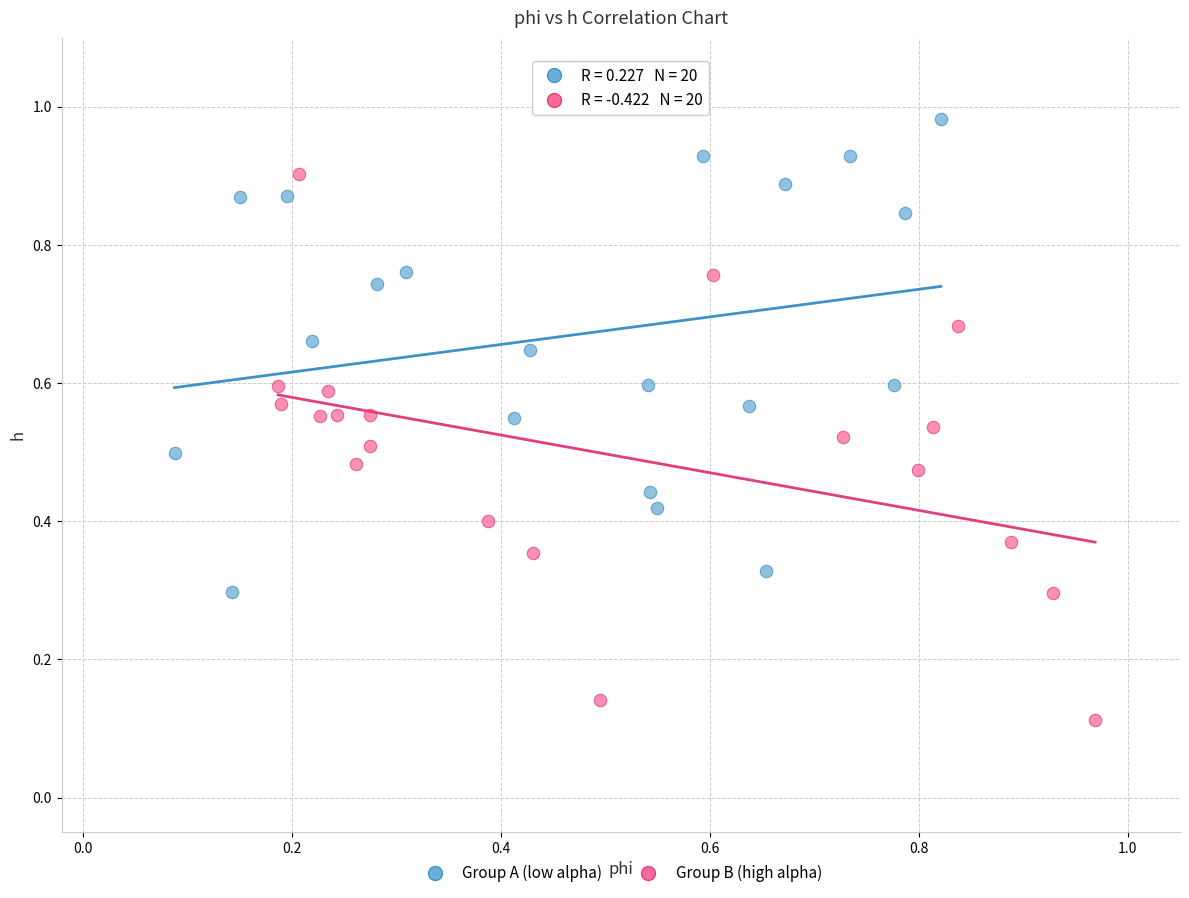

Which series contains the lowest Y value?

Group B (high alpha)